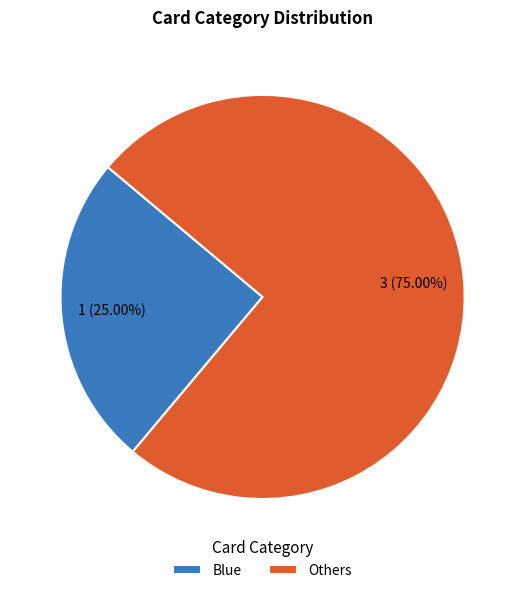

Is Blue the majority of the pie?

No